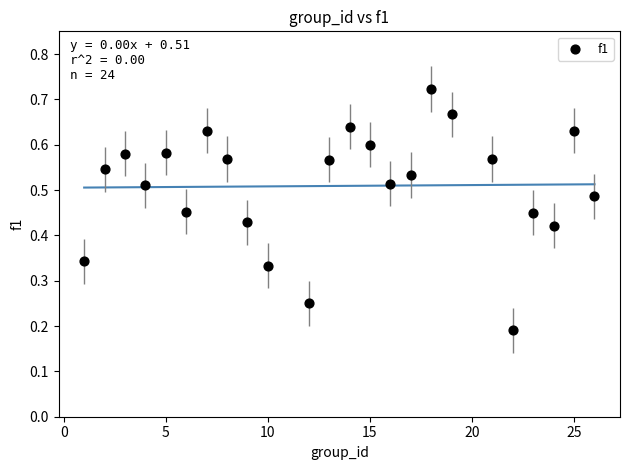

What is the range of X values (max minus min)?

25.0